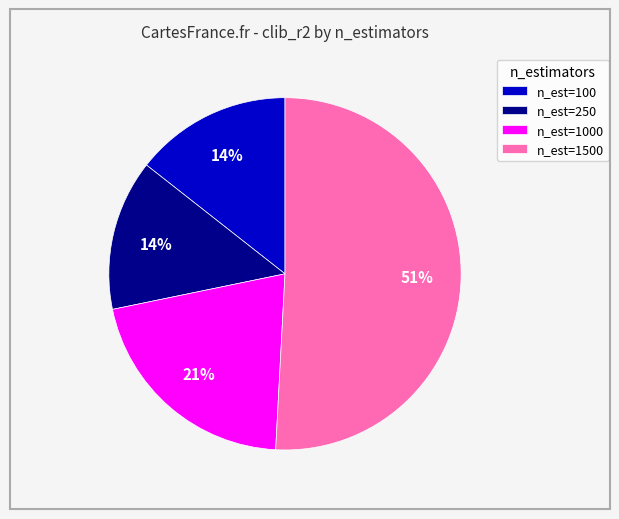

The n_est=250 slice represents 14% of the pie. True or false?

True